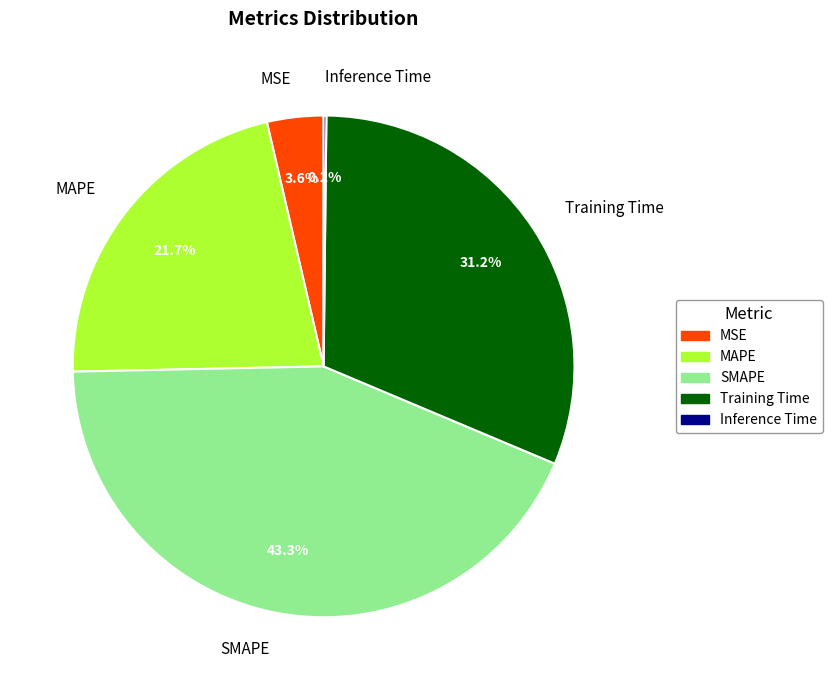

The SMAPE slice represents 43% of the pie. True or false?

True